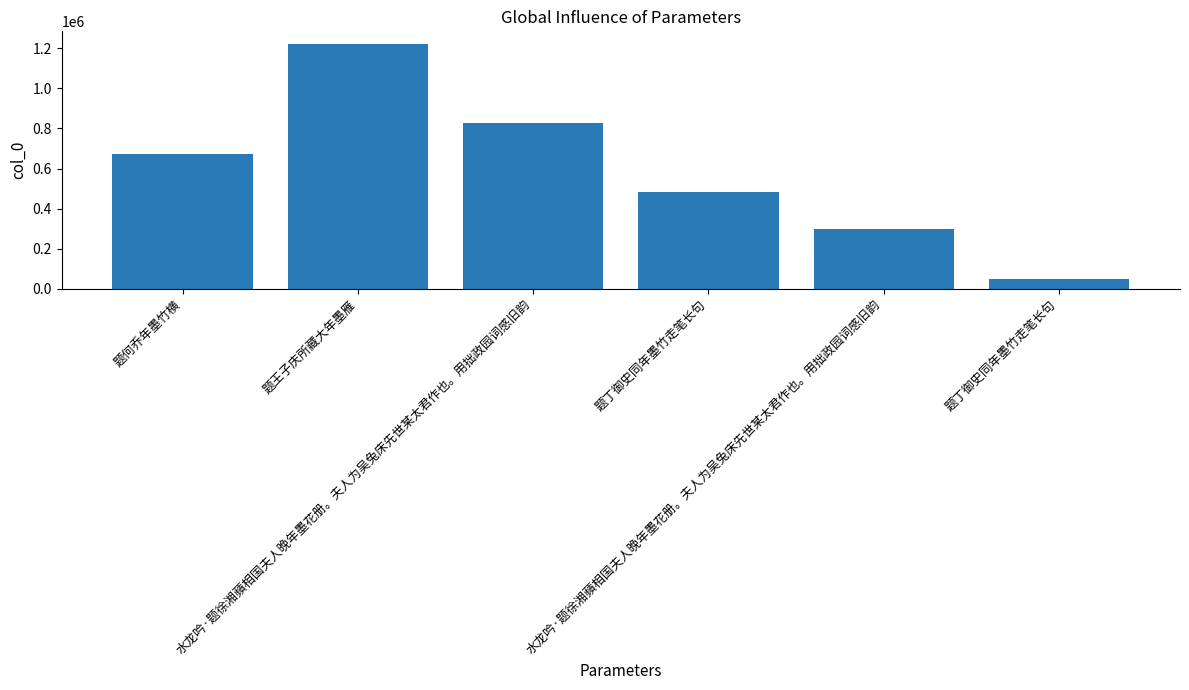

Reading left to right, what are all the values shown in this chart?

题何乔年墨竹横=673893	题王子庆所藏大年墨雁=1222751	水龙吟·题徐湘蘋相国夫人晚年墨花册。夫人为吴兔床先世某太君作也。用拙政园词感旧韵=826789	题丁御史同年墨竹走笔长句=480543	水龙吟·题徐湘蘋相国夫人晚年墨花册。夫人为吴兔床先世某太君作也。用拙政园词感旧韵=296289	题丁御史同年墨竹走笔长句=48394